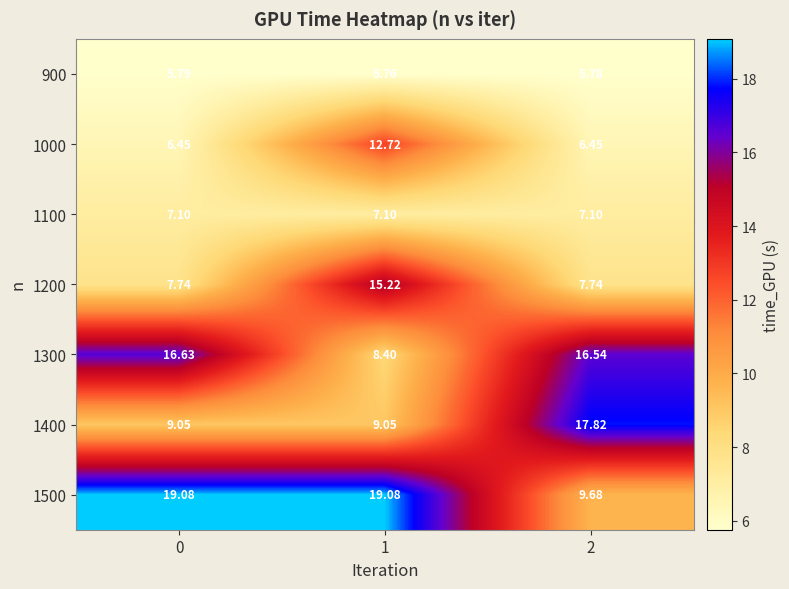

Is the value of 1100 at 2 greater than the value of 900 at 0?

Yes